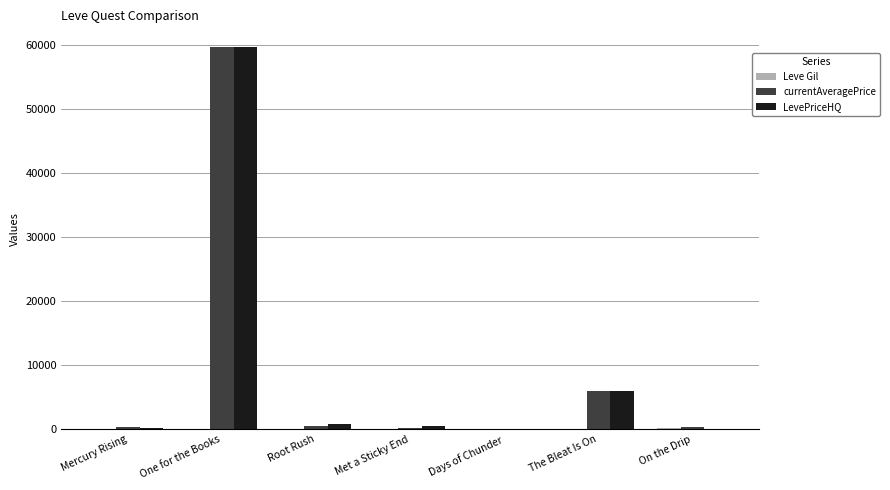

Count the number of categories in the chart.

7